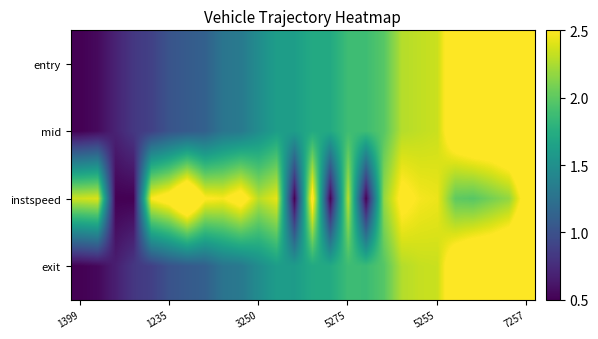

At which category does the chart reach its minimum across all series?

1399